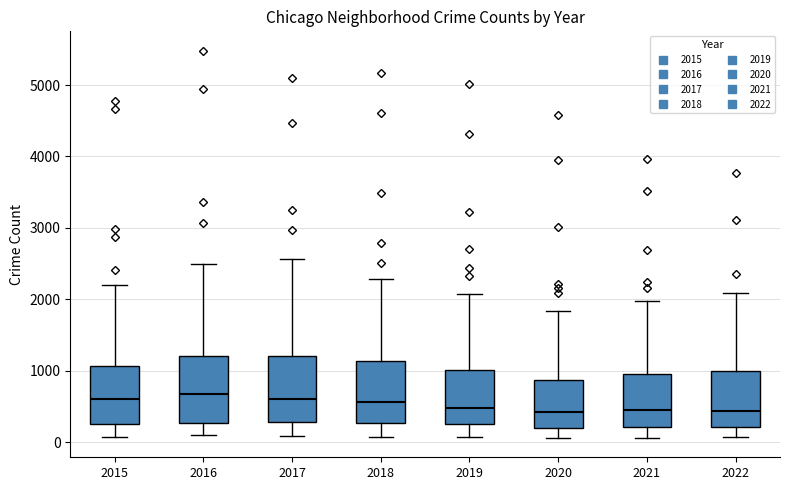

Reading left to right, read every box against the y-axis: the position of its median line, the range the box covers, and the ends of its whiskers. The values are not printed on the chart, so give them approximately, as read against the axis.

2015: median 600, box 300 to 1100, whiskers 100 to 2200
2016: median 700, box 300 to 1200, whiskers 100 to 2500
2017: median 600, box 300 to 1200, whiskers 100 to 2600
2018: median 600, box 300 to 1100, whiskers 100 to 2300
2019: median 500, box 300 to 1000, whiskers 100 to 2100
2020: median 400, box 200 to 900, whiskers 100 to 1800
2021: median 500, box 200 to 1000, whiskers 100 to 2000
2022: median 400, box 200 to 1000, whiskers 100 to 2100